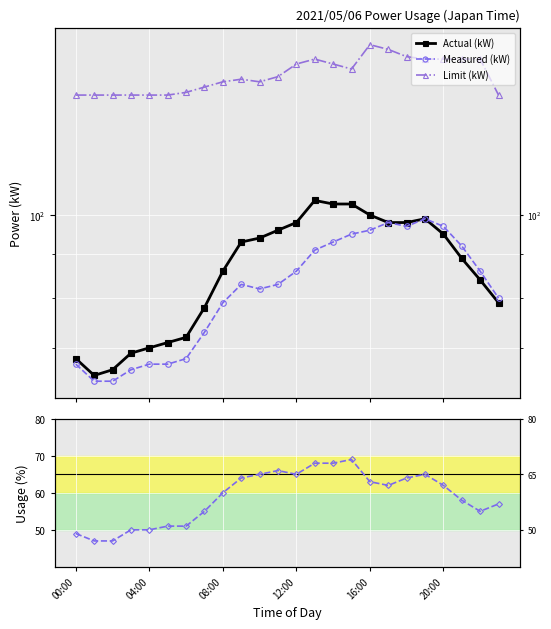

Which series has the largest total across all categories?

Limit (kW)